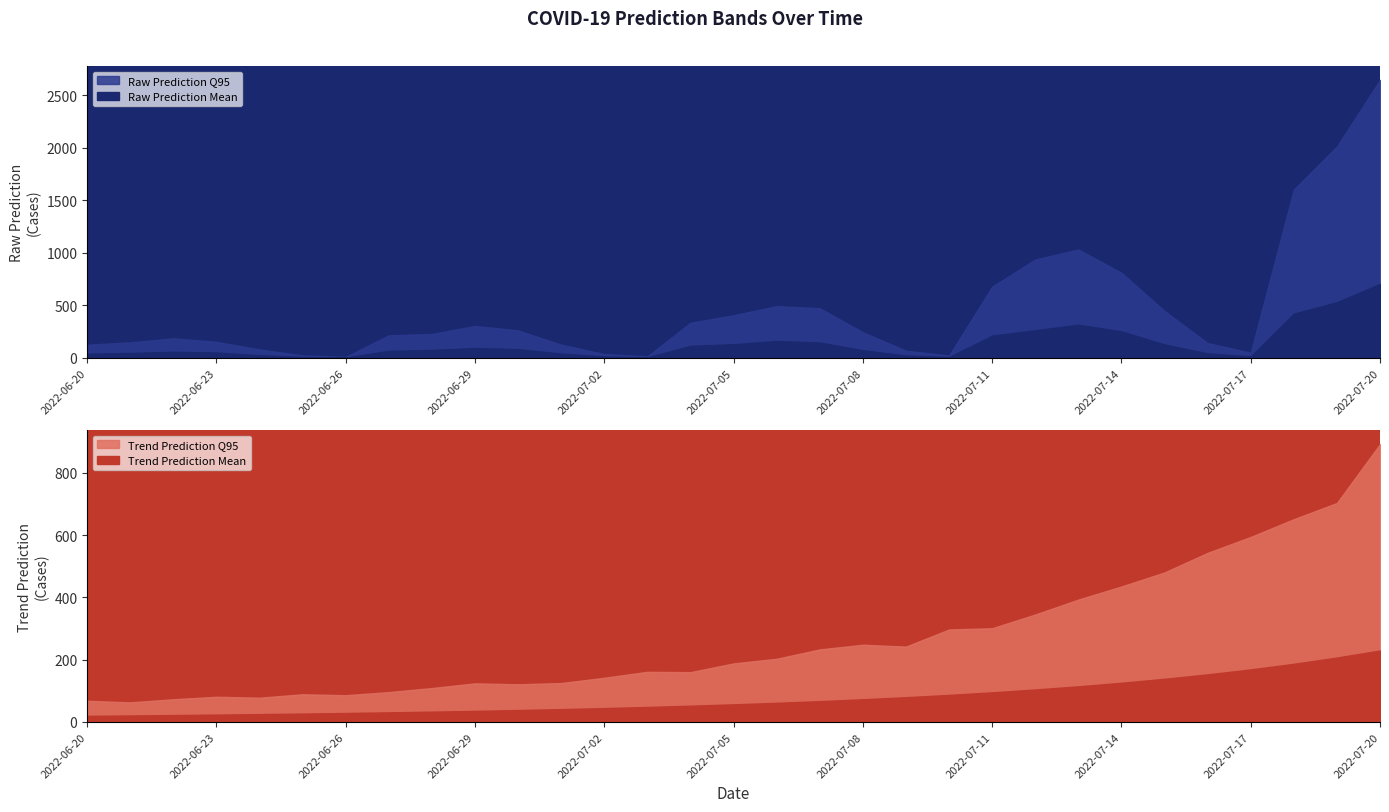

What is the sum of all Raw Prediction Mean values?

4114.3